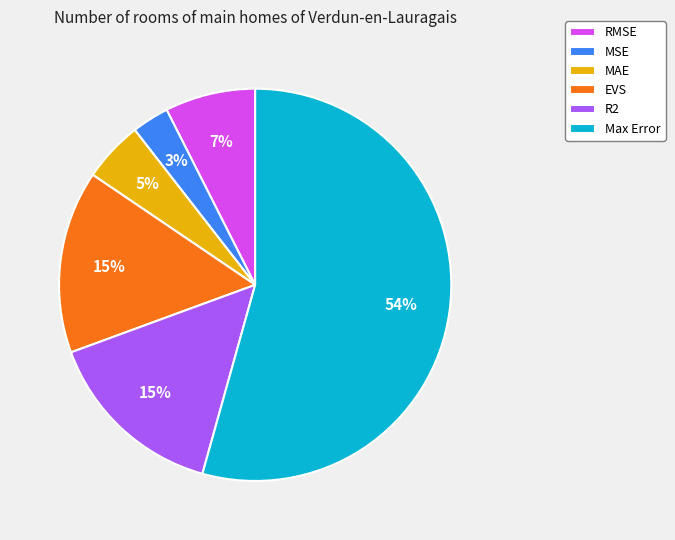

Is there a majority slice in this chart?

Yes